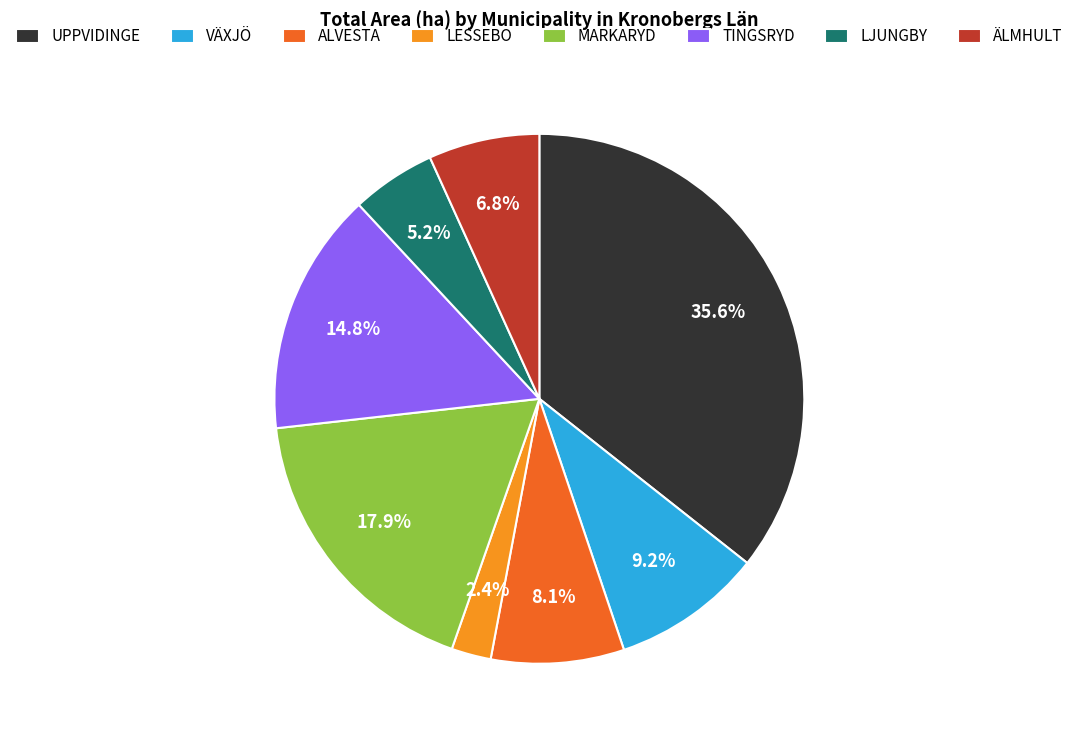

Does LESSEBO represent more than half of the total?

No